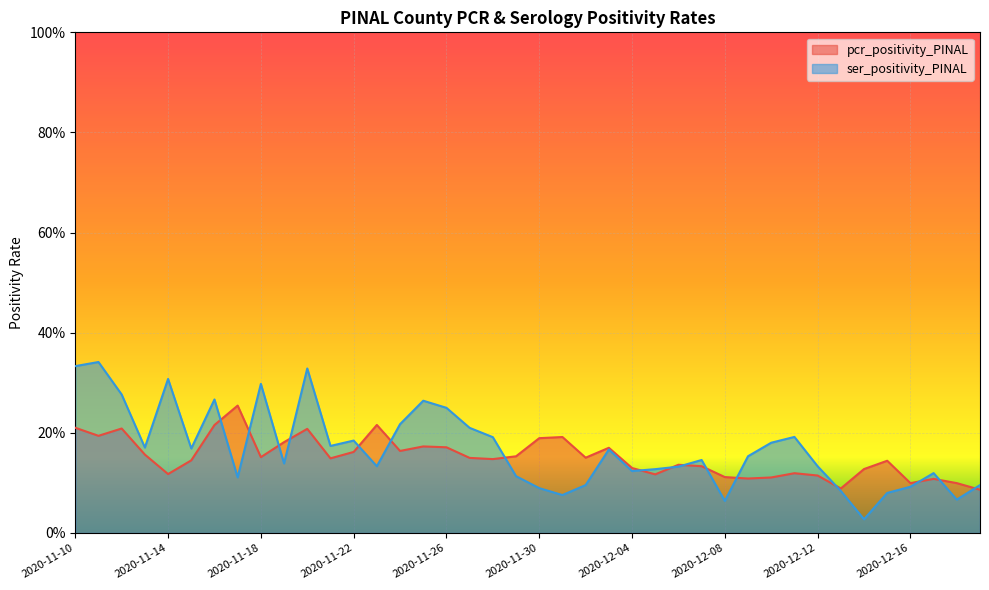

The pcr_positivity_PINAL series shows 0.1 at 2020-12-07. True or false?

True